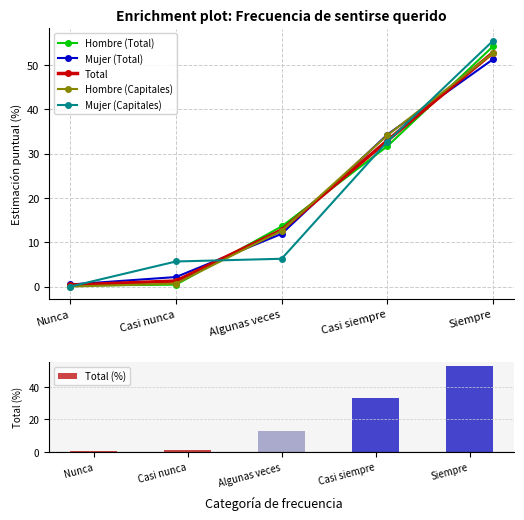

How many data points in Total are less than 12?

2